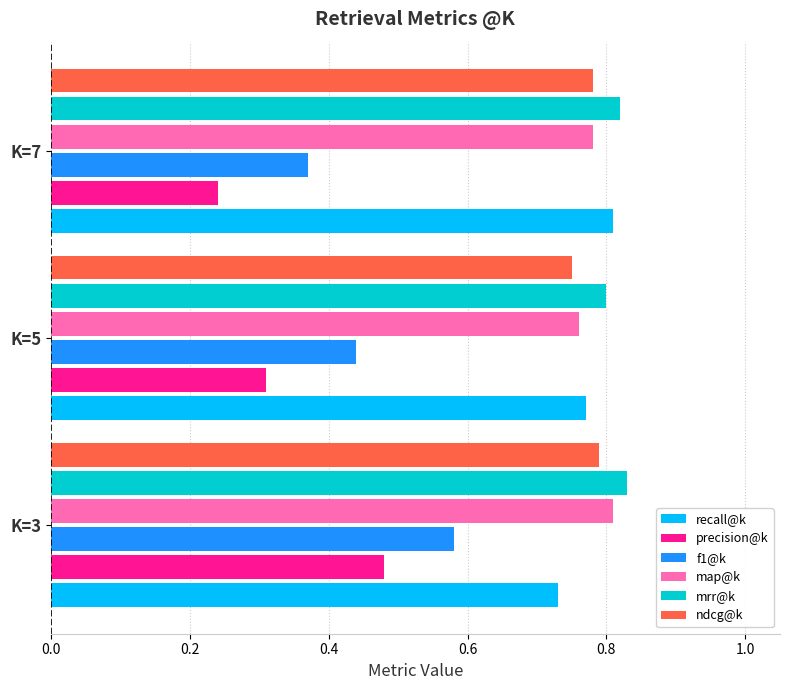

Which series has the widest spread of values?

precision@k